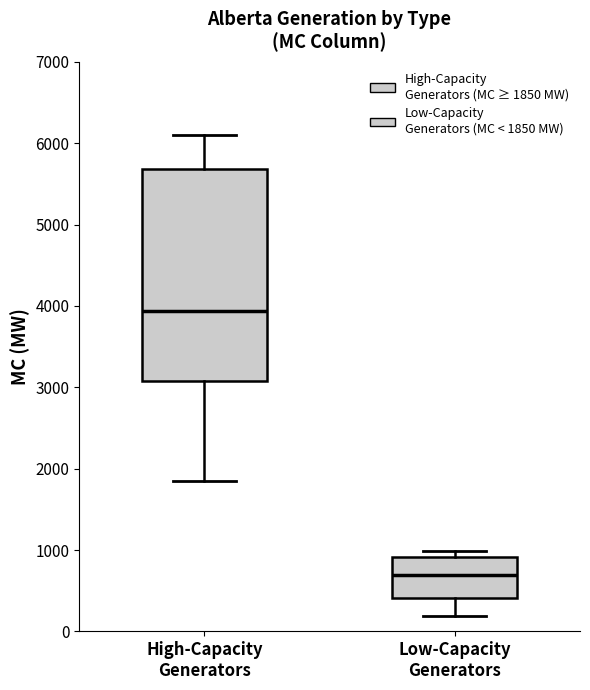

Reading left to right, read every box against the y-axis: the position of its median line, the range the box covers, and the ends of its whiskers. The values are not printed on the chart, so give them approximately, as read against the axis.

High-Capacity Generators: median 3900, box 3100 to 5700, whiskers 1900 to 6100
Low-Capacity Generators: median 700, box 400 to 900, whiskers 200 to 1000